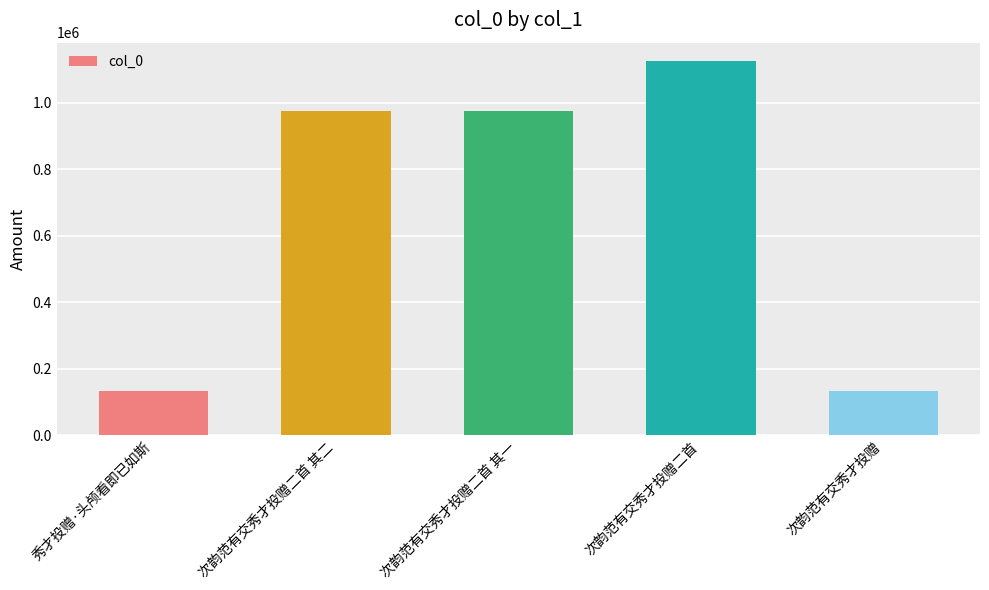

True or false: the data shows 1284224 at 次韵范有交秀才投赠二首 其一.

False